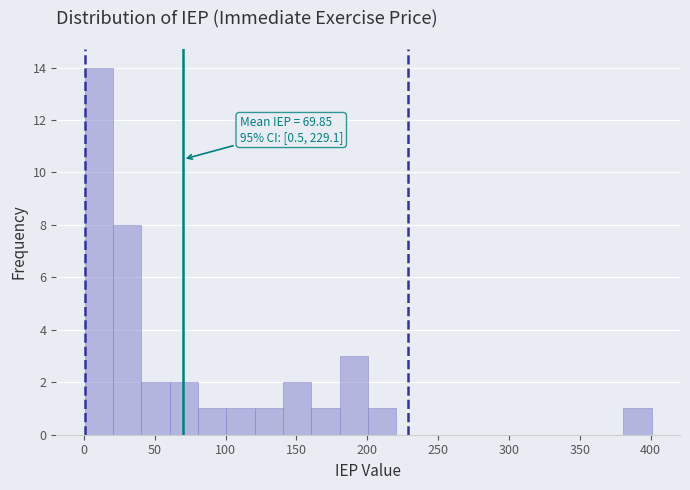

Over which range of the x-axis is the bar tallest?

0 to 20